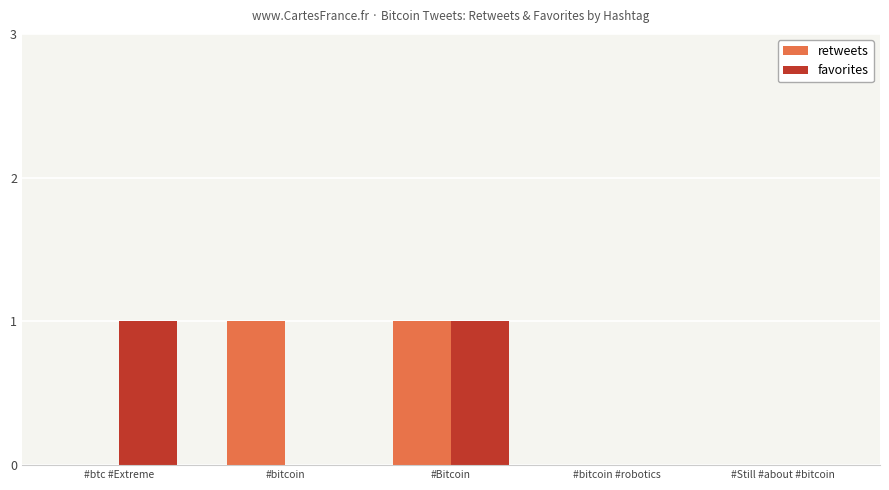

What is the spread (max minus min) of values at #bitcoin?

1